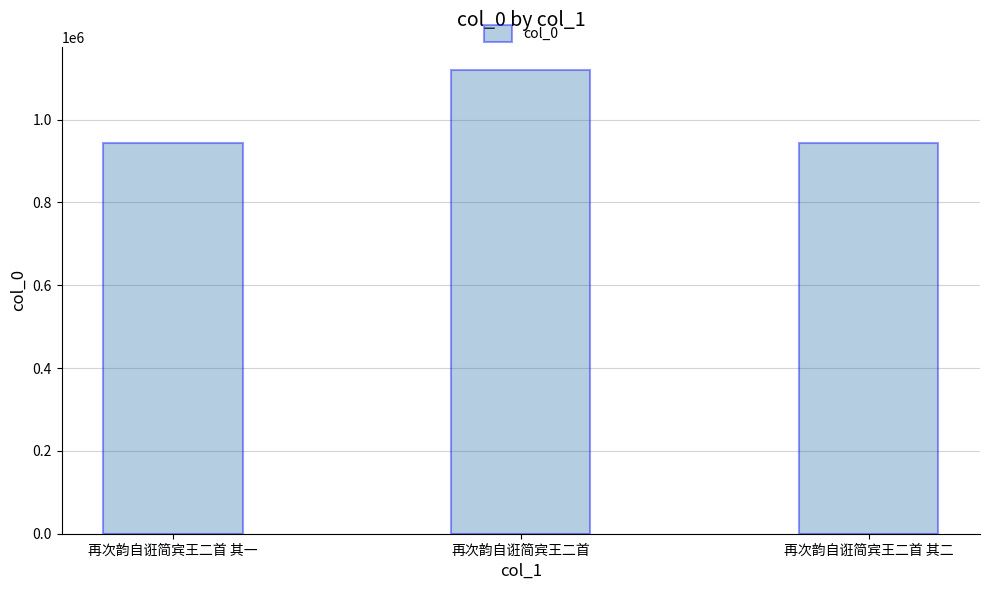

How many data points does each series have?

3